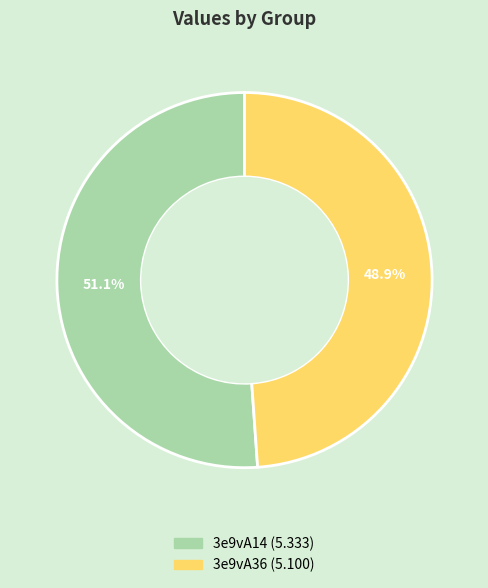

What is the majority slice?

3e9vA14